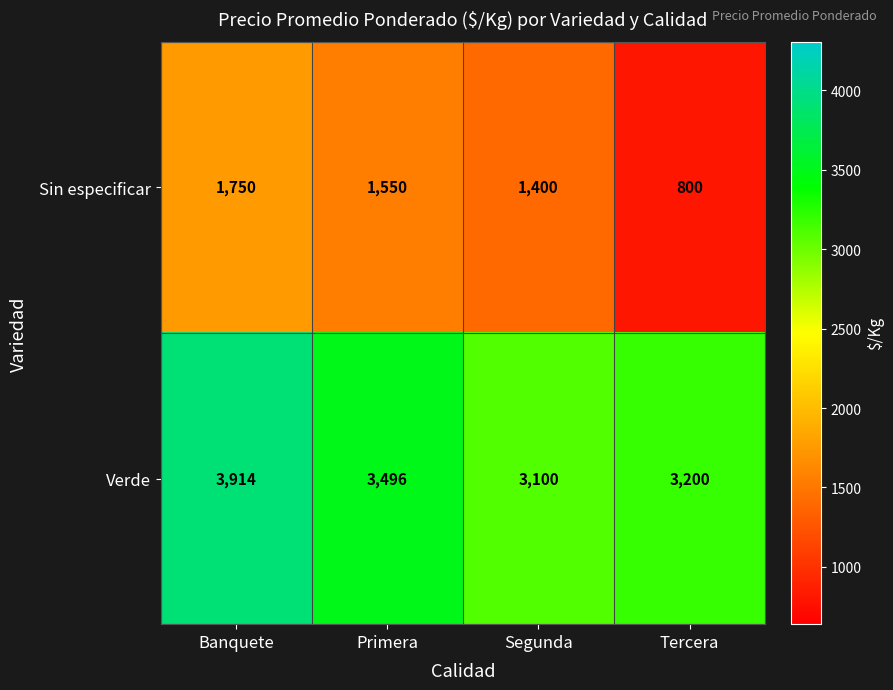

How many data points does each series have?

4